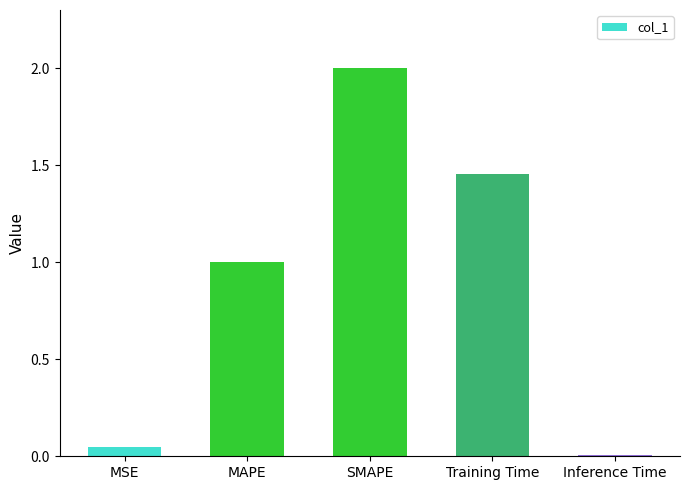

True or false: the data shows 1.0 at MAPE.

True